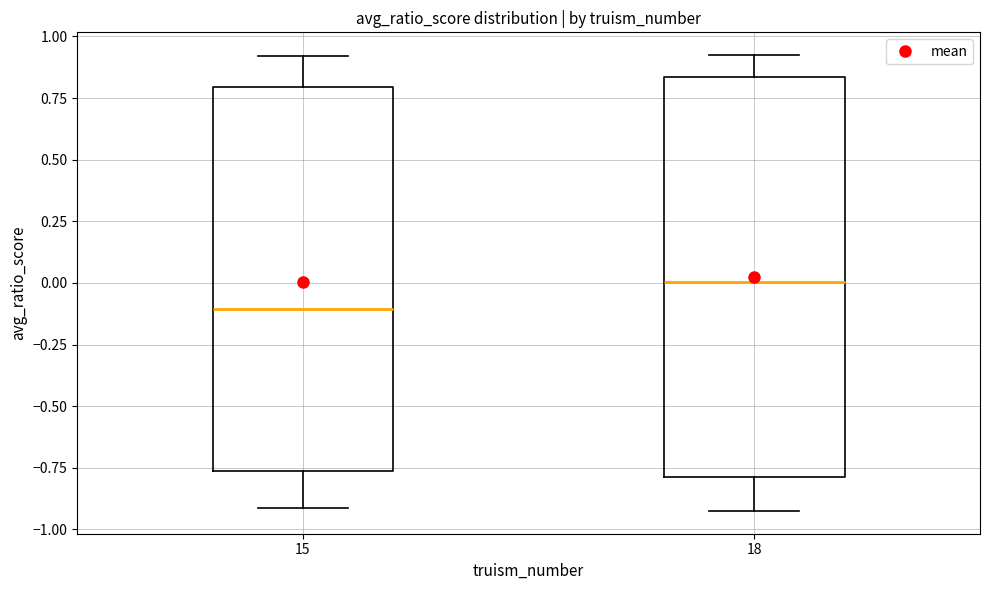

Where does the upper whisker of the box at x = 15 end on the y-axis? The values are not printed on the chart, so give them approximately, as read against the axis.

0.90